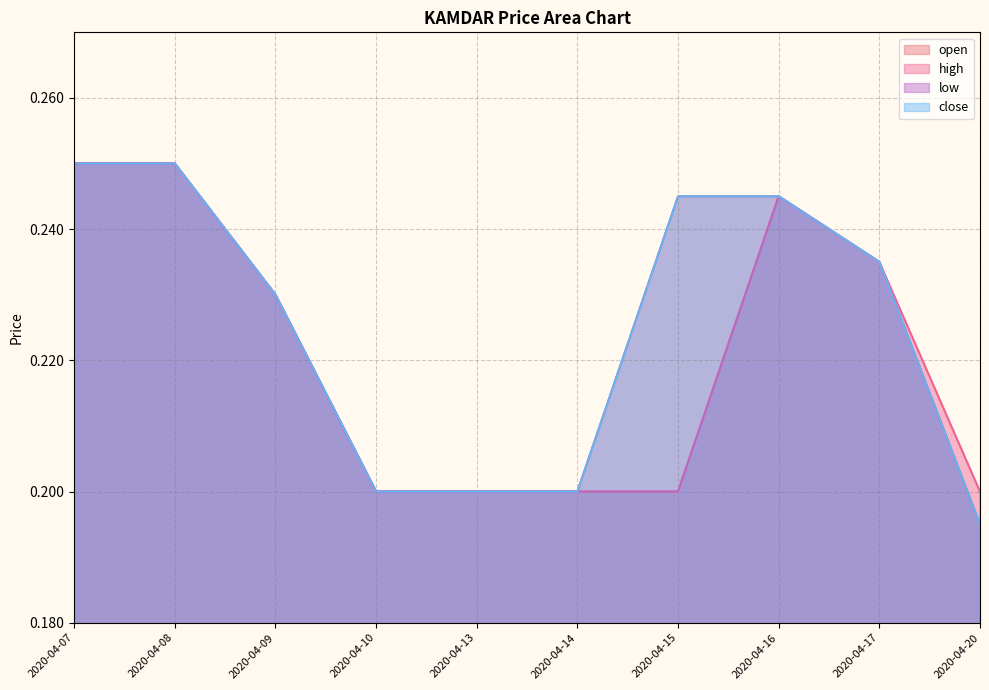

True or false: close and low cross at least once.

False